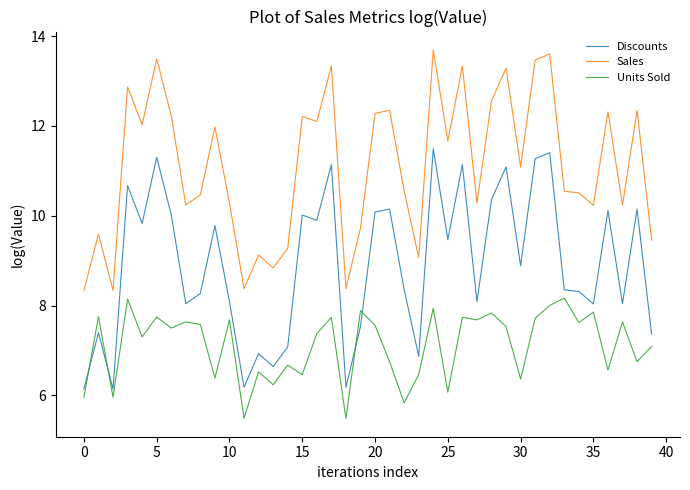

True or false: Units Sold and Sales intersect in this chart.

False